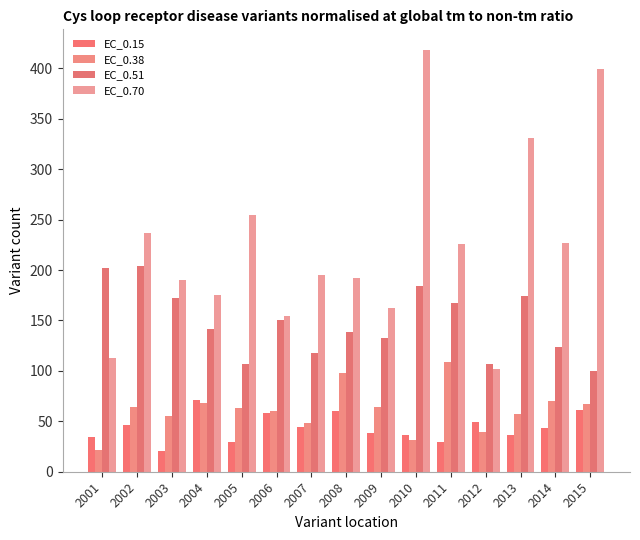

Rank the series by their maximum value, from highest to lowest.

EC_0.70, EC_0.51, EC_0.38, EC_0.15